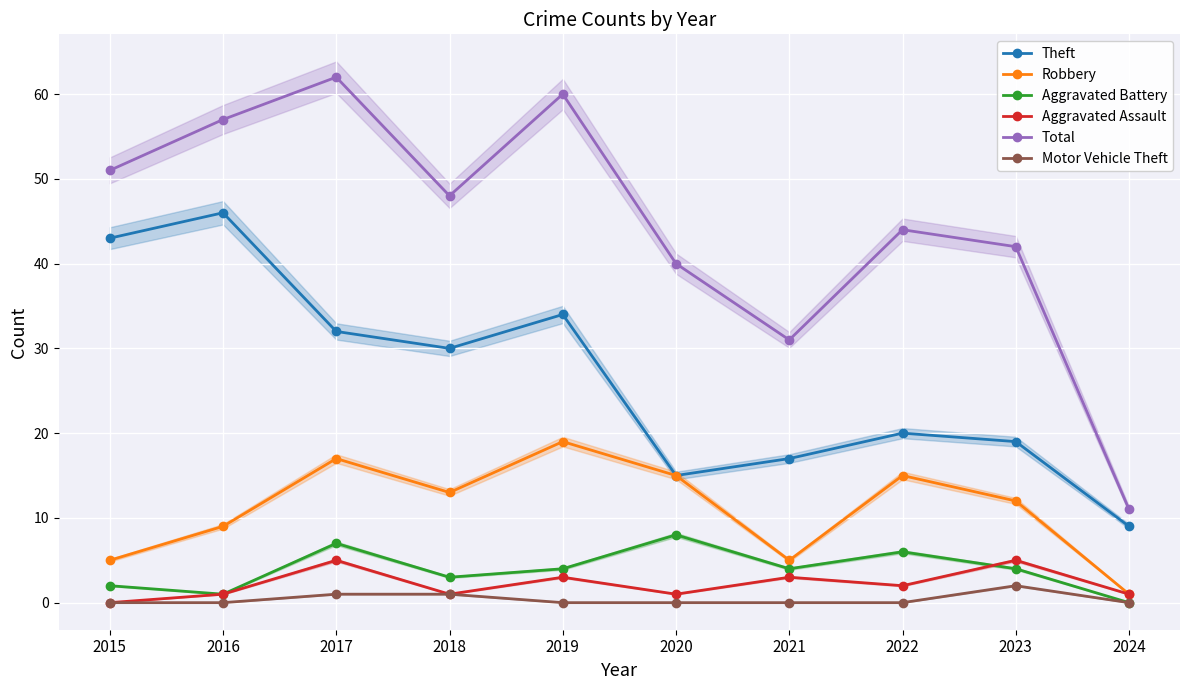

Reading left to right, list all the values displayed in this chart.

Theft: 43	46	32	30	34	15	17	20	19	9
Robbery: 5	9	17	13	19	15	5	15	12	1
Aggravated Battery: 2	1	7	3	4	8	4	6	4	0
Aggravated Assault: 0	1	5	1	3	1	3	2	5	1
Total: 51	57	62	48	60	40	31	44	42	11
Motor Vehicle Theft: 0	0	1	1	0	0	0	0	2	0